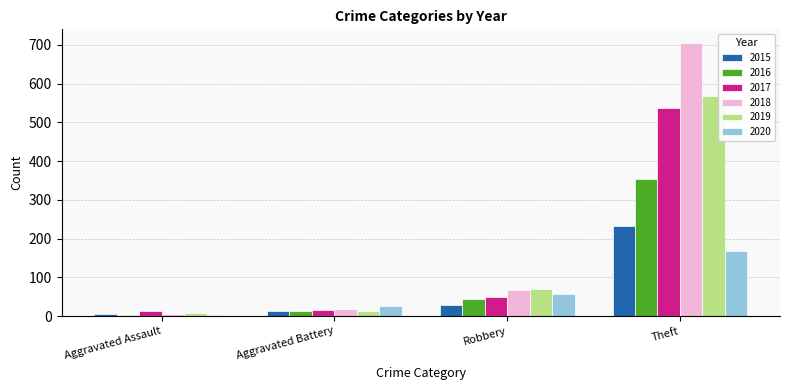

What is the approximate value of 2019 at Aggravated Battery?

14